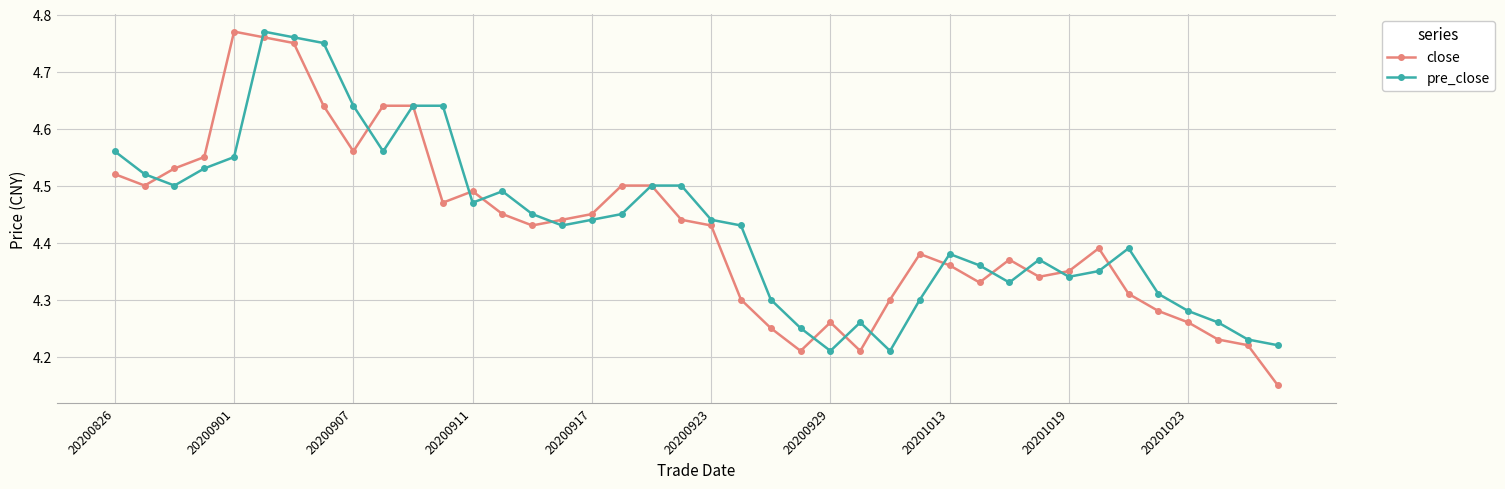

Count the number of data series in this chart.

2